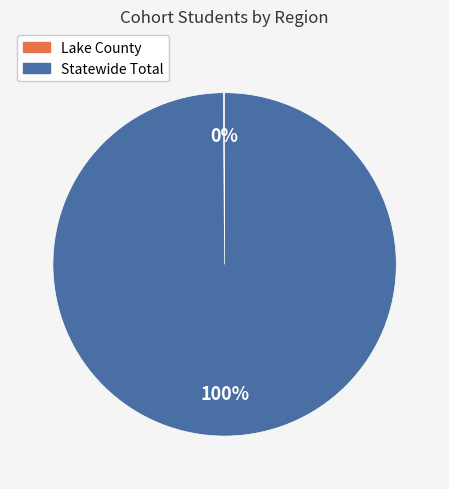

The Statewide Total slice represents 100% of the pie. True or false?

True